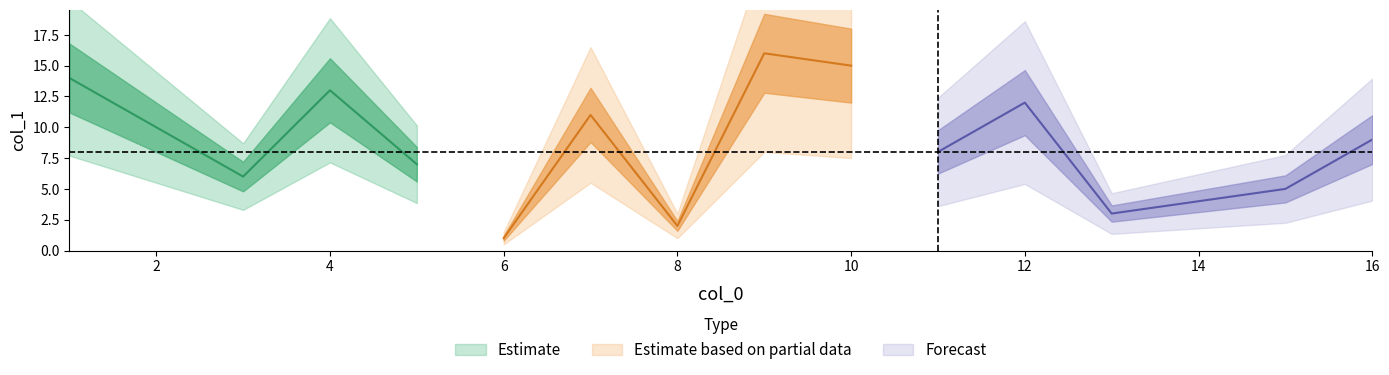

Which has a higher value, 4 or 16?

4